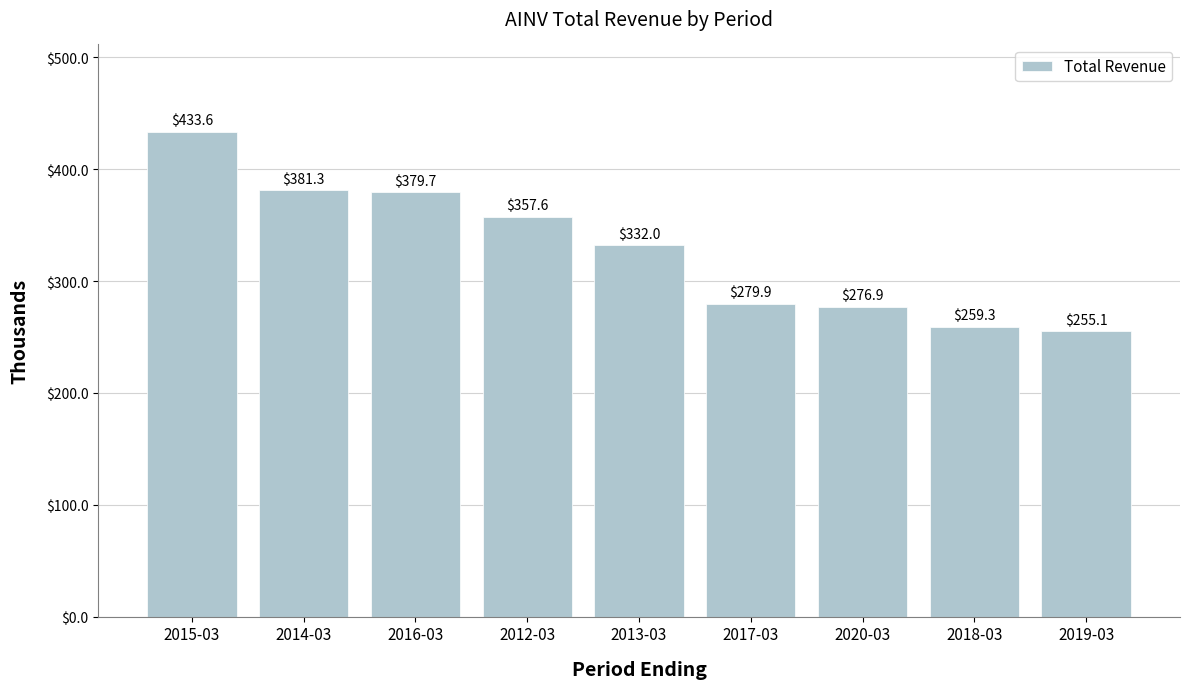

What is the label of the 8th bar from the right?

2014-03